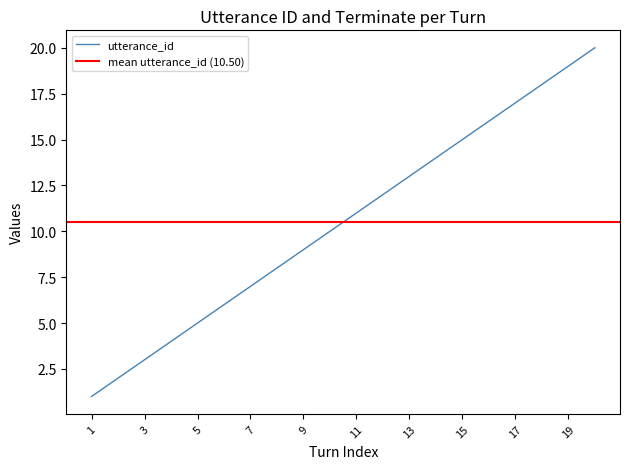

Approximately how many times larger is the value at 13 compared to 15?

0.9